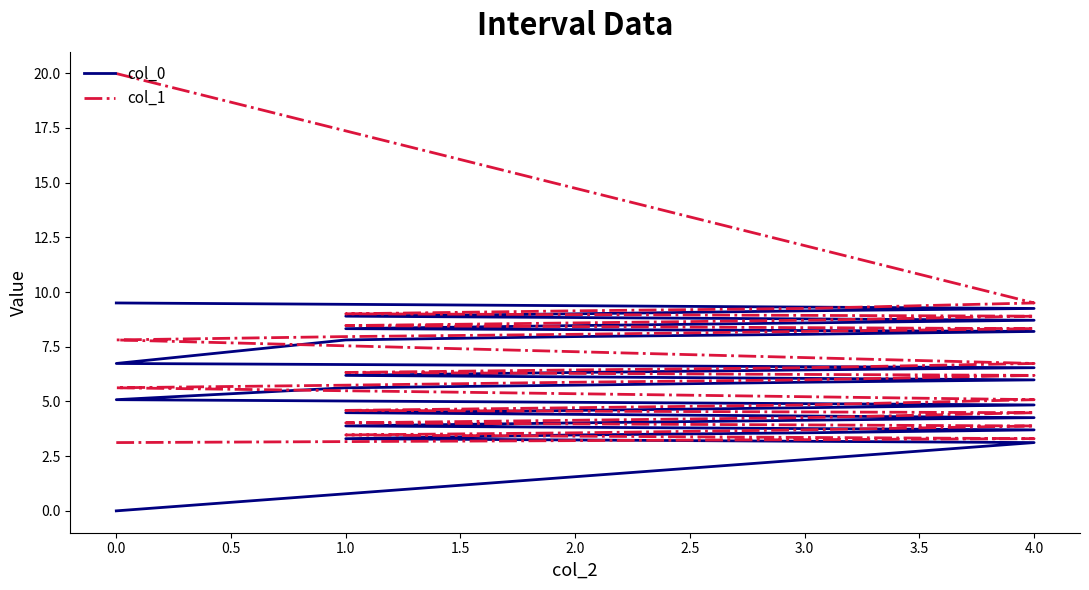

Reading left to right, transcribe all the data shown in this chart.

col_0: 0.0	3.1	3.3	3.5	3.6	3.7	3.9	4.0	4.1	4.3	4.5	4.6	4.7	4.8	5.1	5.6	5.7	5.9	6.0	6.2	6.3	6.4	6.5	6.7	7.8	8.0	8.1	8.2	8.3	8.5	8.6	8.7	8.9	9.0	9.1	9.2	9.5
col_1: 3.1	3.3	3.5	3.6	3.7	3.9	4.0	4.1	4.3	4.5	4.6	4.7	4.8	5.1	5.6	5.7	5.9	6.0	6.2	6.3	6.4	6.5	6.7	7.8	8.0	8.1	8.2	8.3	8.5	8.6	8.7	8.9	9.0	9.1	9.2	9.5	20.0